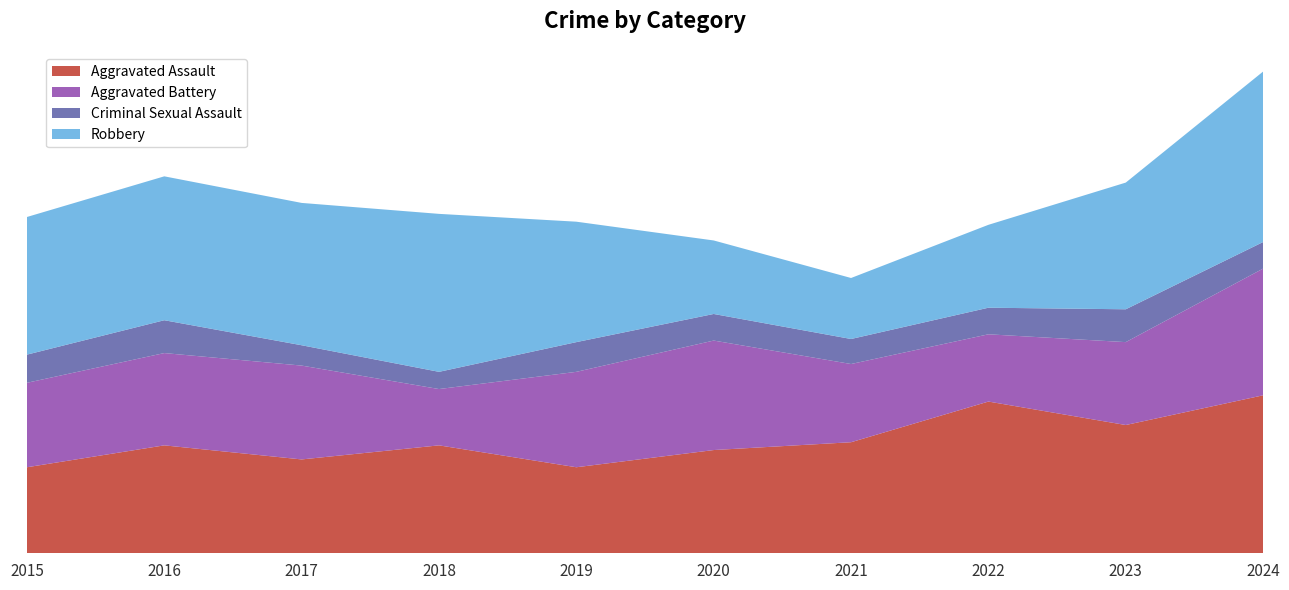

Reading left to right, transcribe all the data shown in this chart.

Aggravated Assault: 2015=55	2016=69	2017=60	2018=69	2019=55	2020=66	2021=71	2022=97	2023=82	2024=101
Aggravated Battery: 2015=54	2016=59	2017=60	2018=36	2019=61	2020=70	2021=50	2022=43	2023=53	2024=81
Criminal Sexual Assault: 2015=18	2016=21	2017=13	2018=11	2019=19	2020=17	2021=16	2022=17	2023=21	2024=17
Robbery: 2015=88	2016=92	2017=91	2018=101	2019=77	2020=47	2021=39	2022=53	2023=81	2024=109